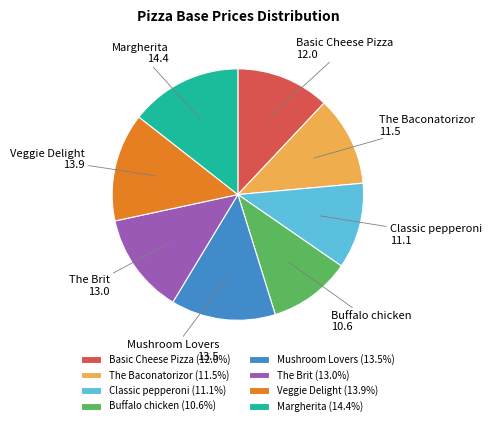

Is it true that Mushroom Lovers is 1% of the pie?

False